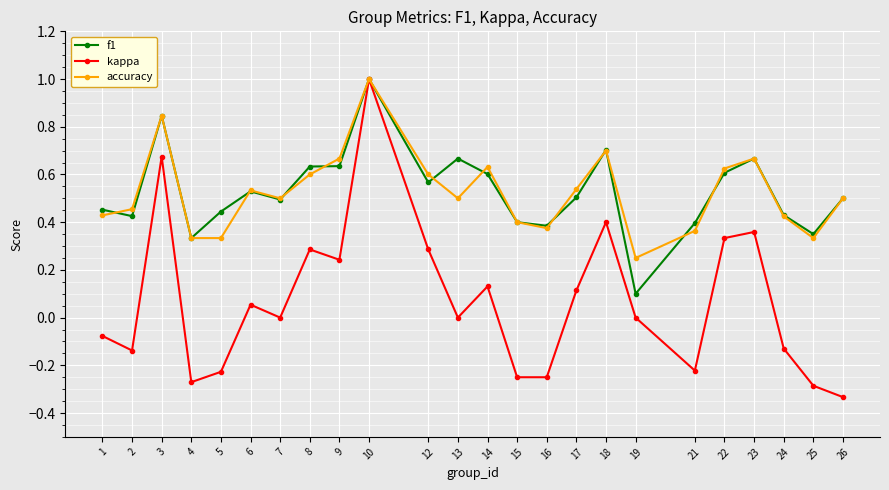

Is the value of f1 at 17 greater than the value of kappa at 14?

Yes